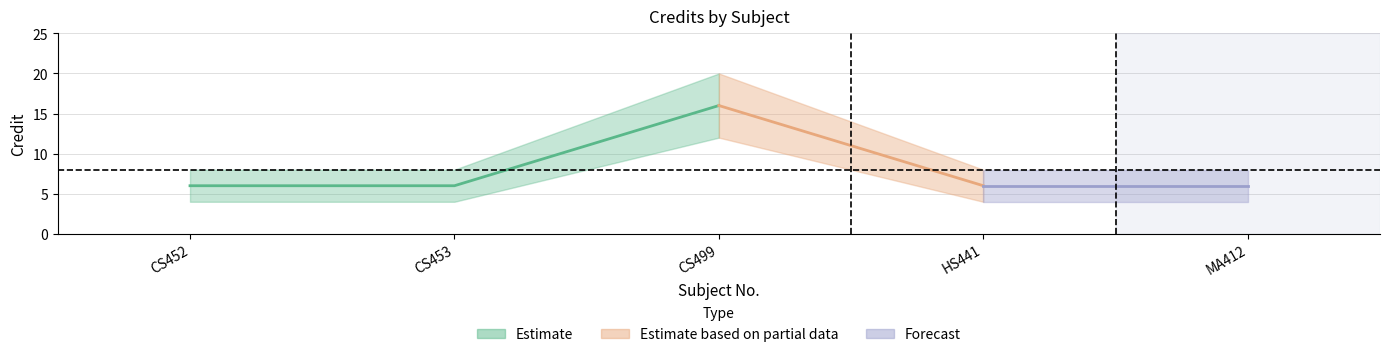

Does the chart have visible grid lines?

Yes